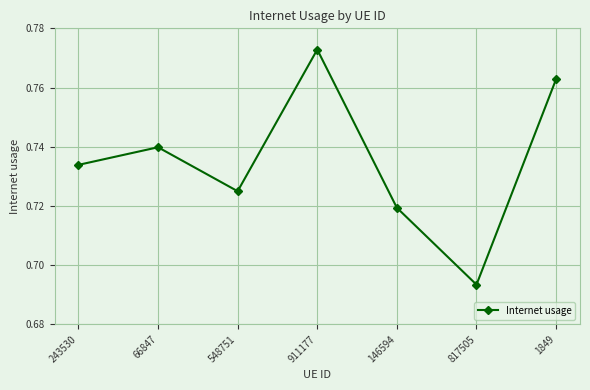

What is the sum of the values at 66847 and 146594?

1.5